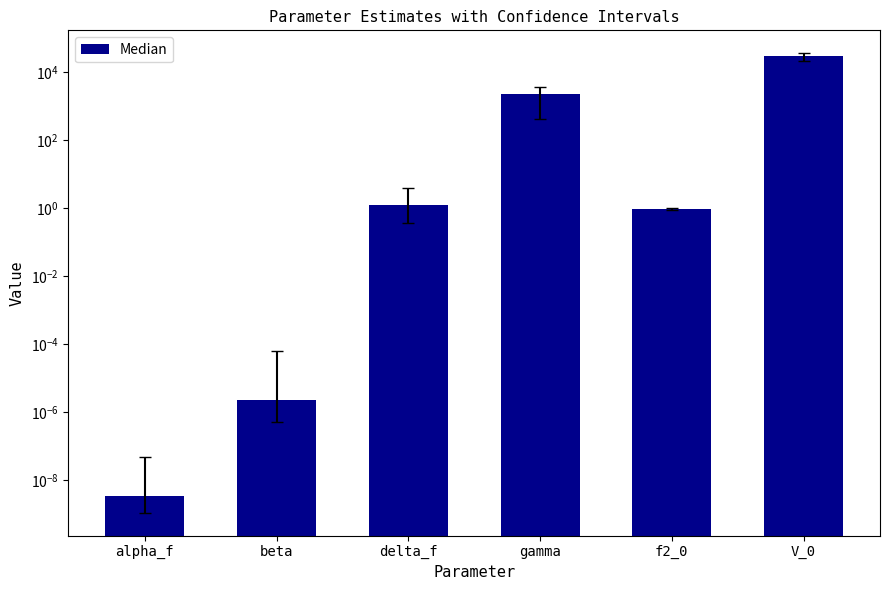

What is the value of the 4th bar from the left?

2361.8